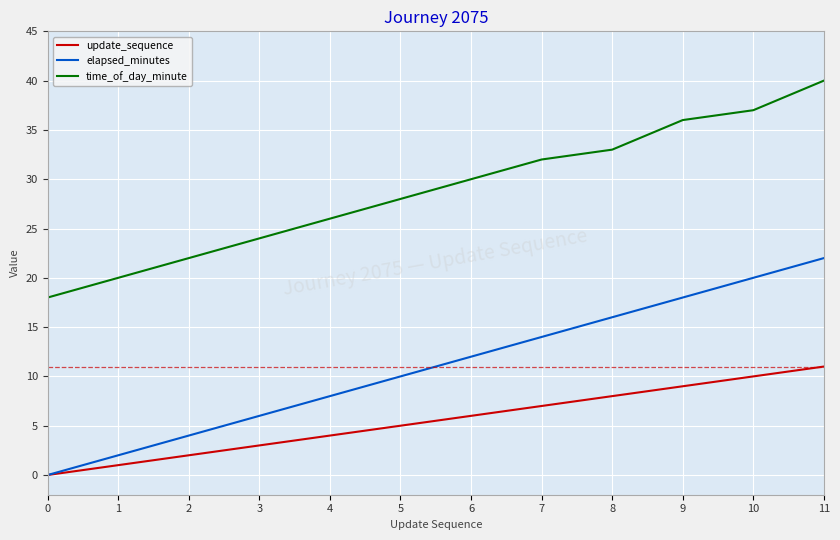

Is the value of time_of_day_minute at 5 greater than the value of elapsed_minutes at 11?

Yes